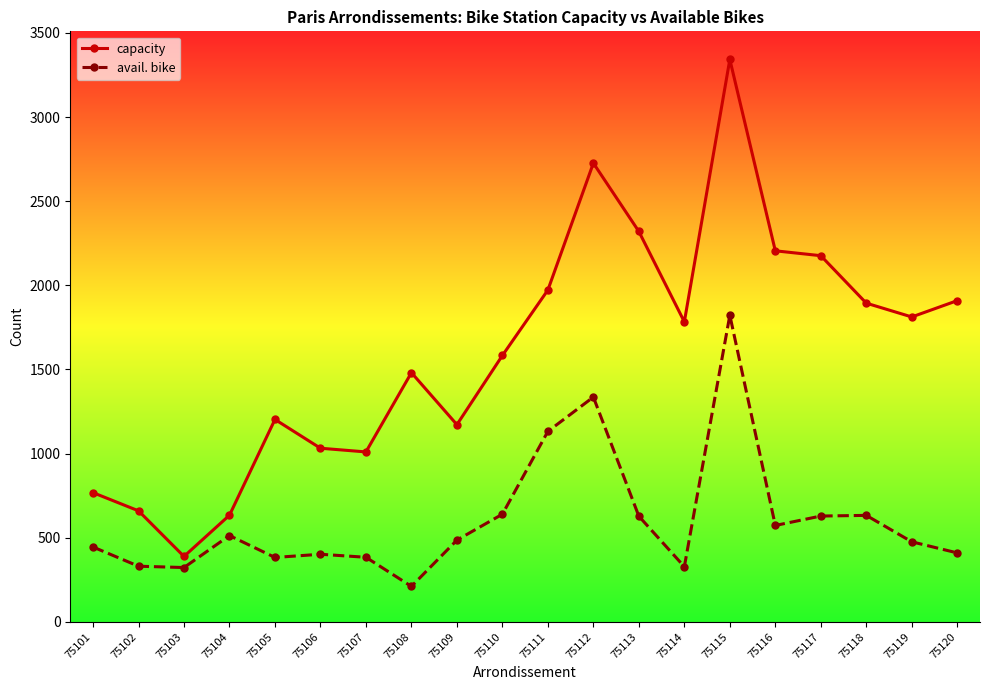

Count the number of categories in the chart.

20